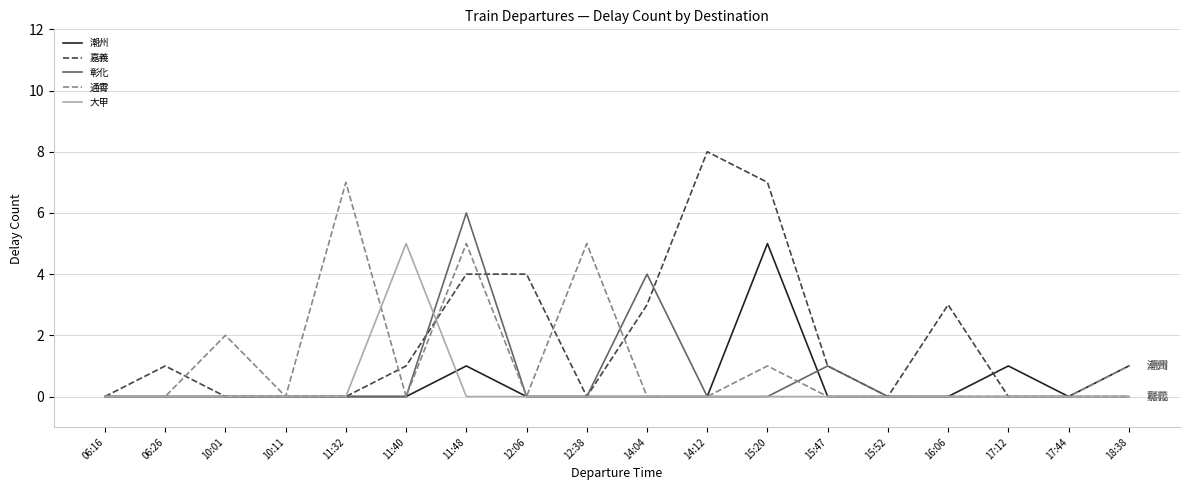

Is the value of 通霄 at 18:38 greater than the value of 嘉義 at 17:44?

Yes